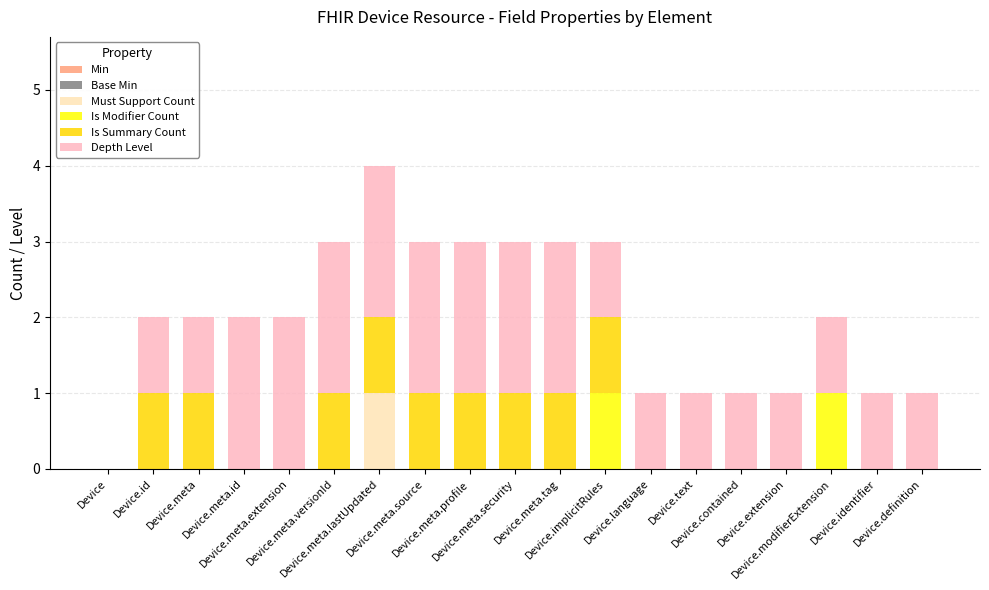

Are the bars grouped side by side (vs. stacked)?

No